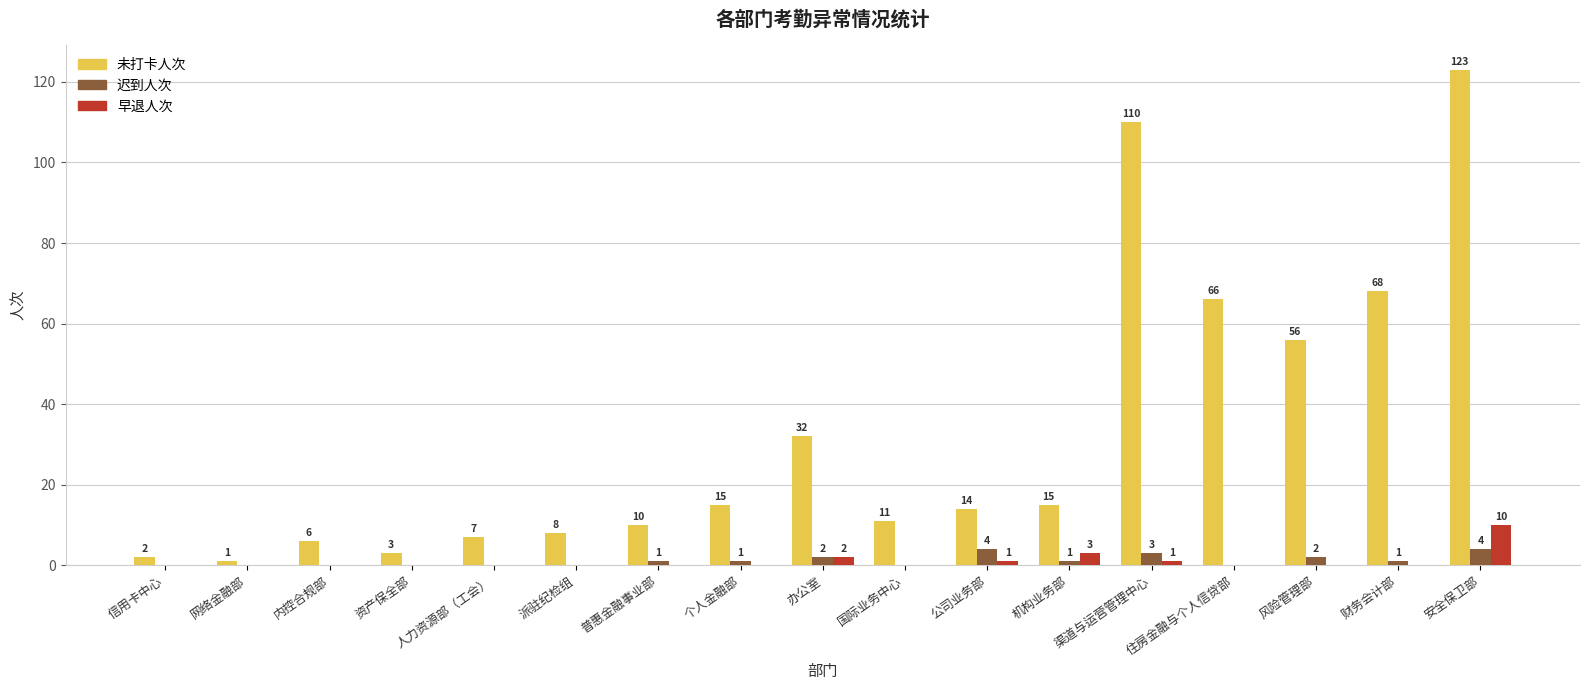

At which label does 未打卡人次 first exceed 14?

个人金融部